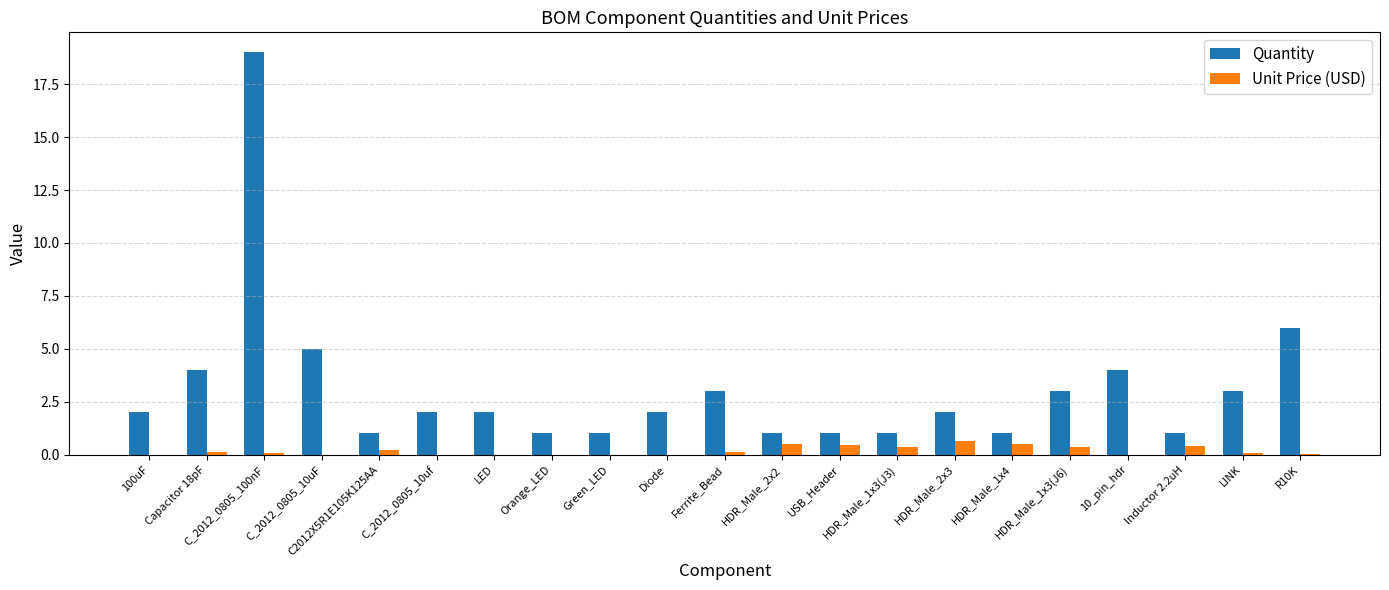

What is the greatest value displayed?

19.0